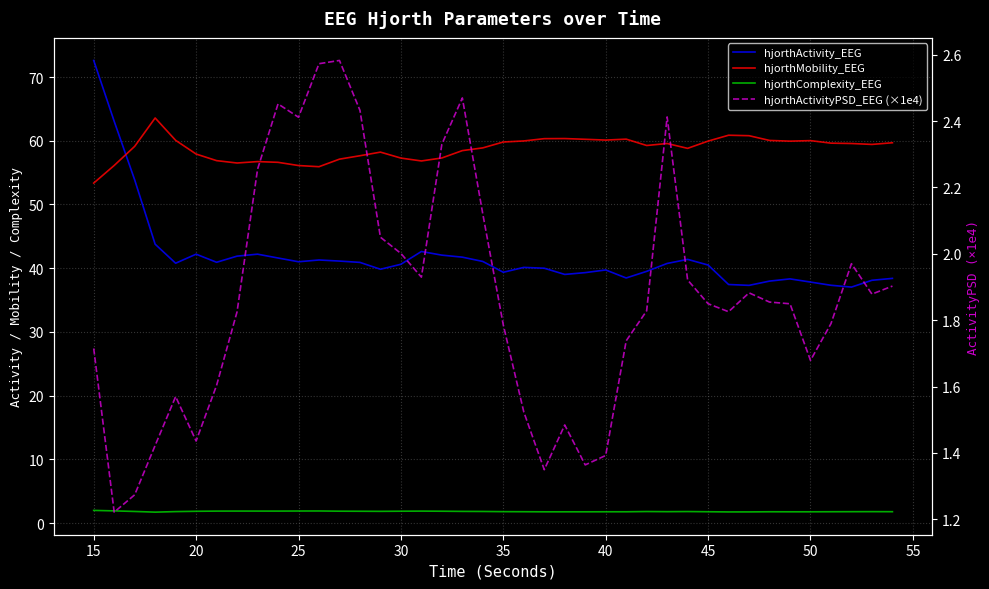

Which series has the largest total across all categories?

hjorthMobility_EEG